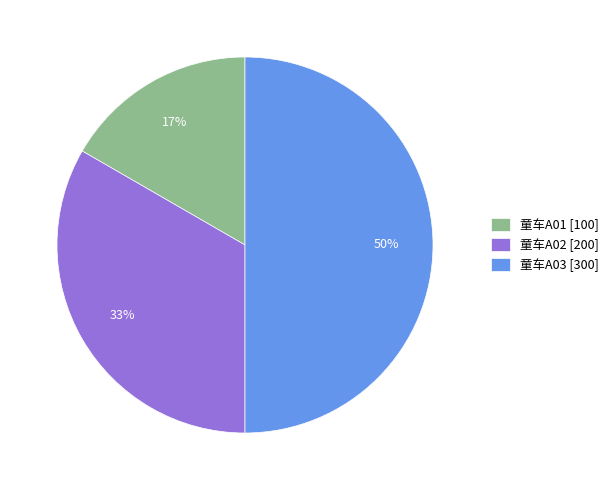

Is it true that 童车A02 is 33% of the pie?

True